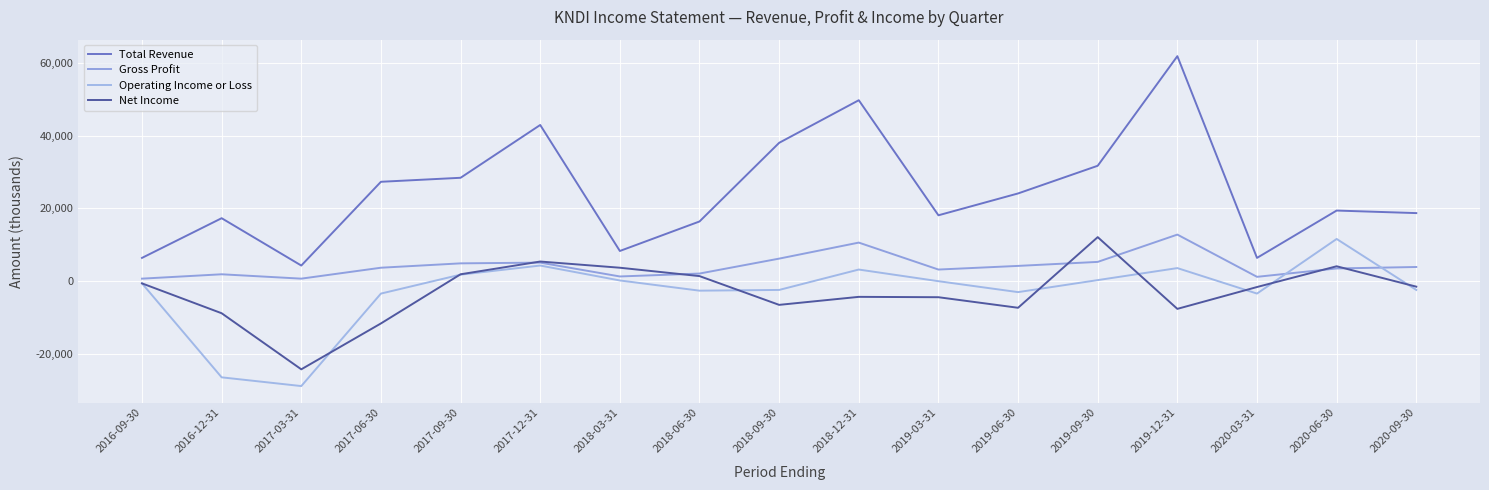

True or false: Net Income and Gross Profit intersect in this chart.

True